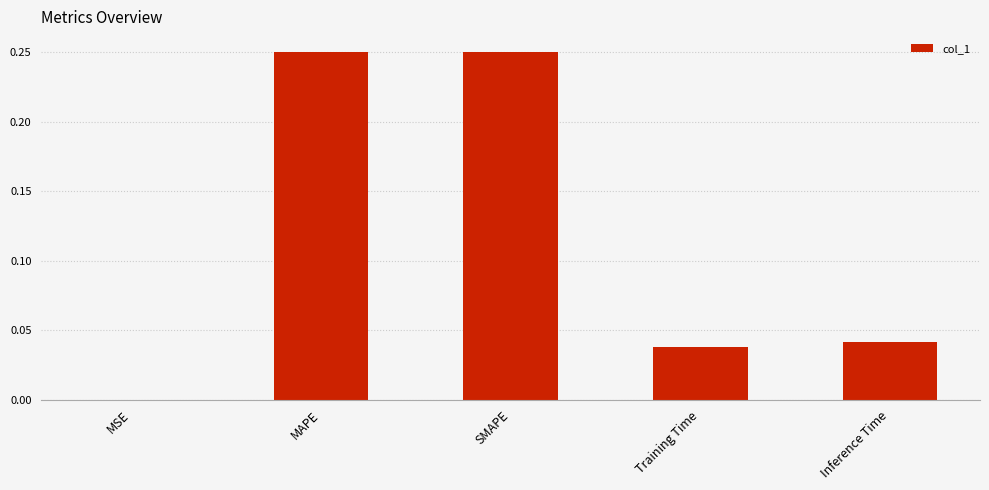

Between SMAPE and Training Time, which is larger?

SMAPE